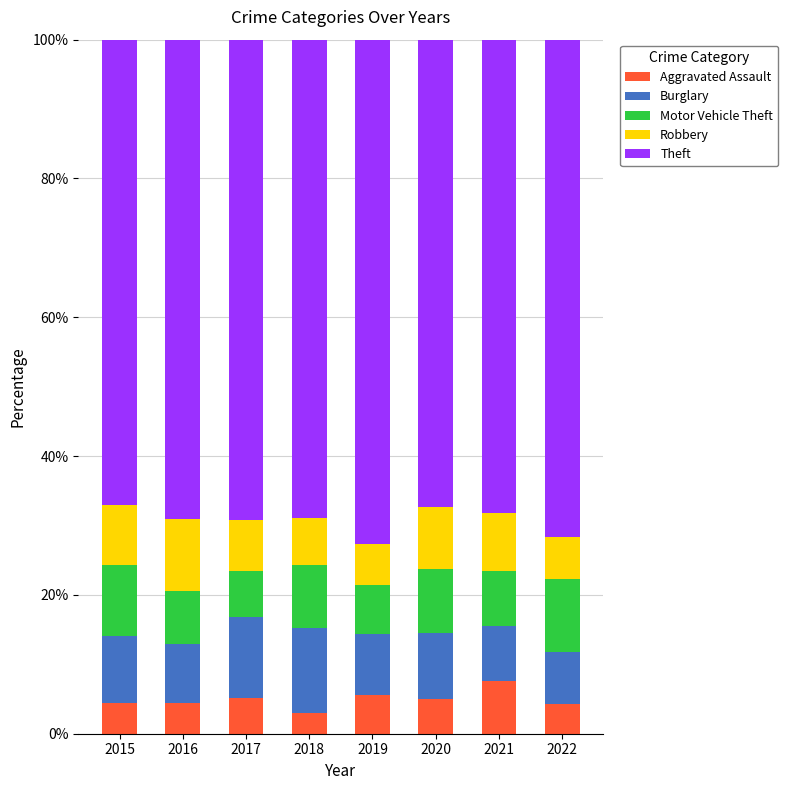

Which category has the highest value in the Aggravated Assault series?

2021